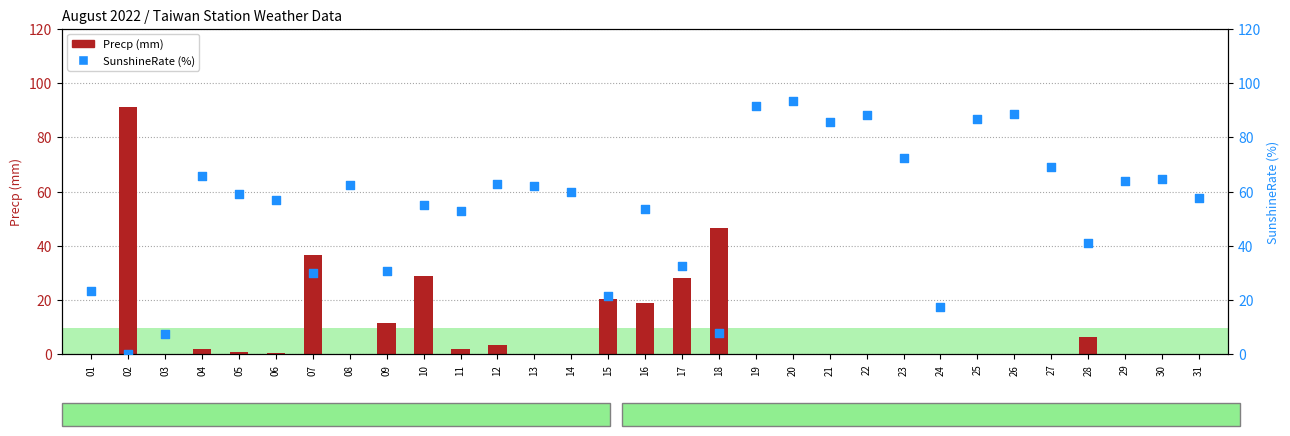

What are all the series names shown in the legend?

Precp (mm), SunshineRate (%)